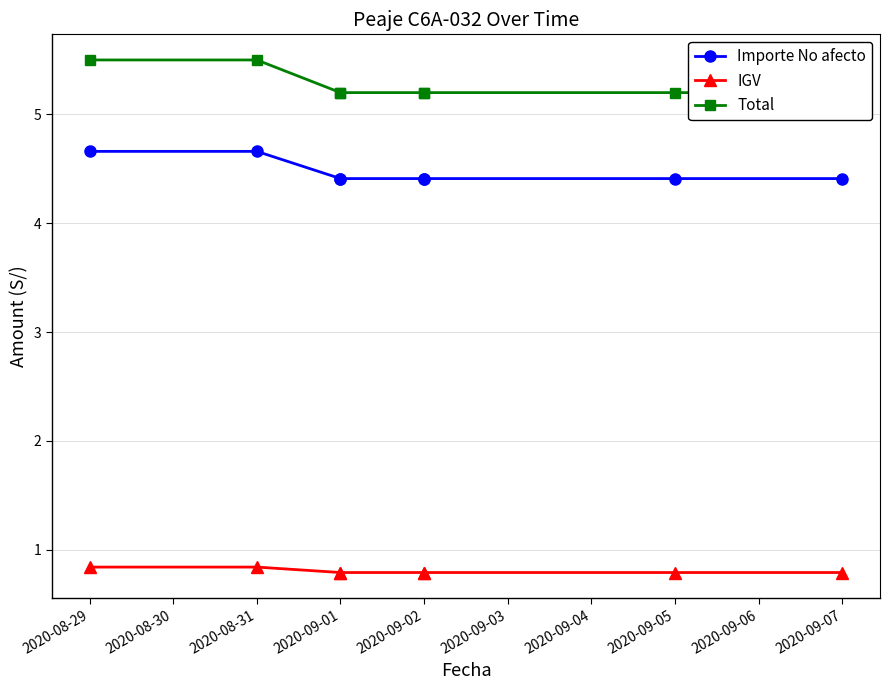

The IGV series shows 0.4 at 2020-08-31. True or false?

False